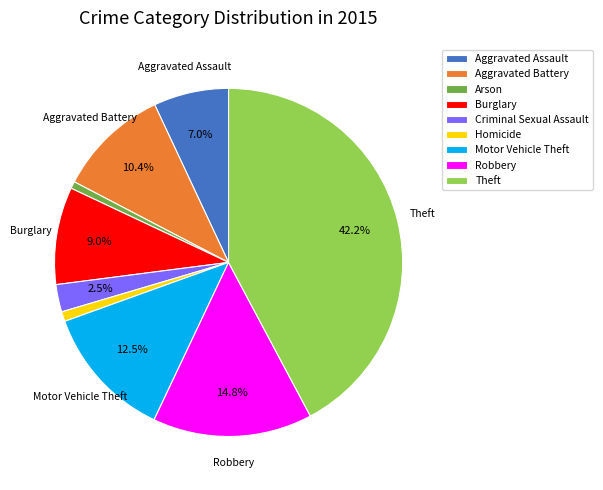

What is the ratio of the value at Motor Vehicle Theft to the value at Aggravated Battery?

1.2